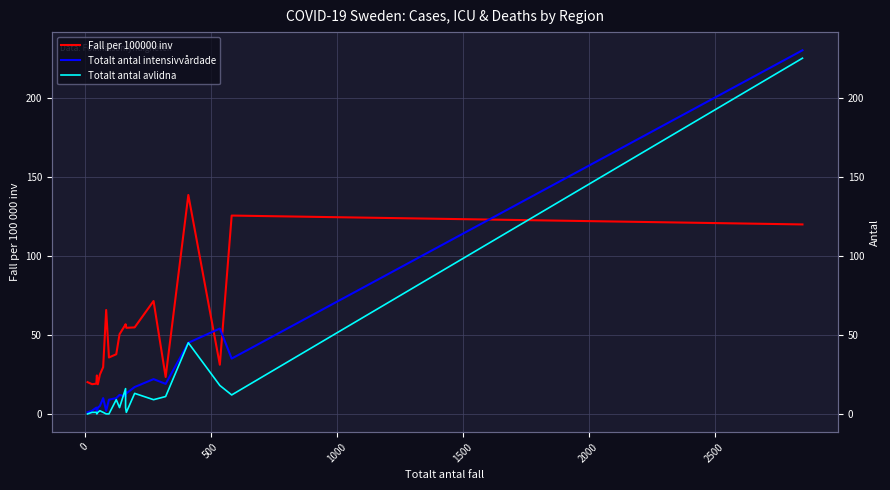

What is the label of the 6th point from the left?

2000